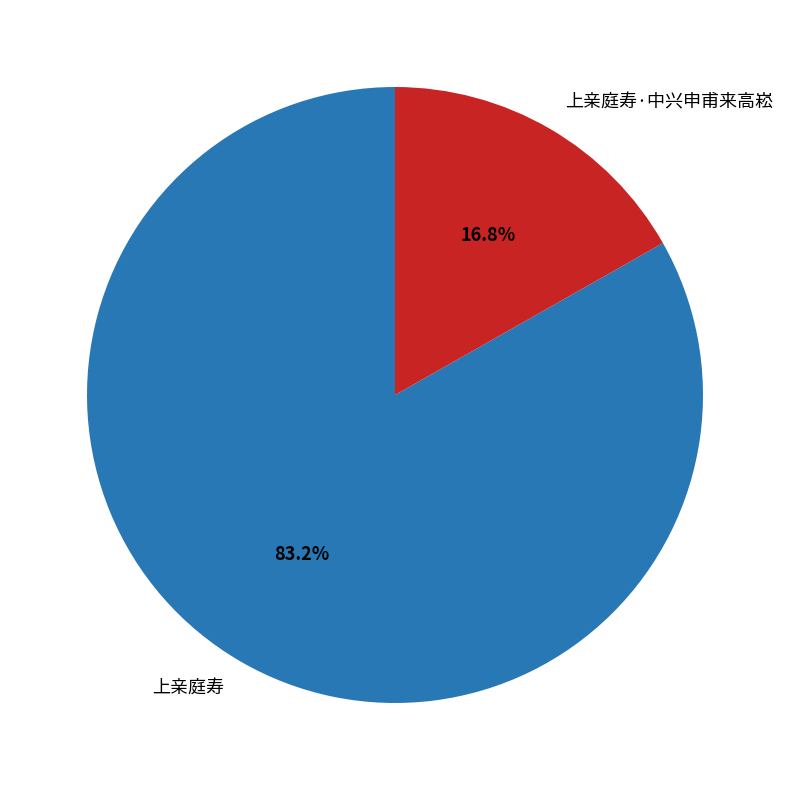

To the nearest percent, what is the combined percentage of 上亲庭寿 and 上亲庭寿·中兴申甫来高崧?

100%